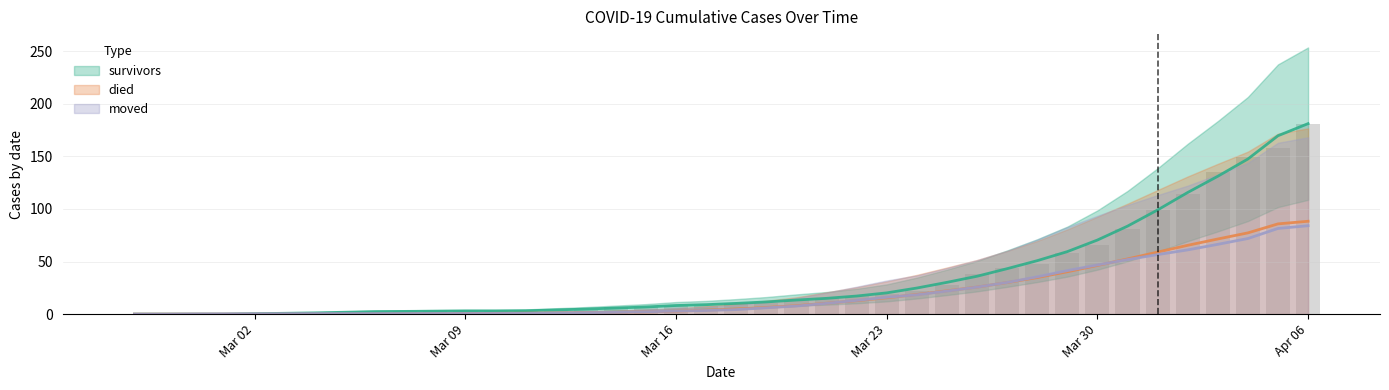

What is the difference between the second highest and minimum values in the moved series?

81.4